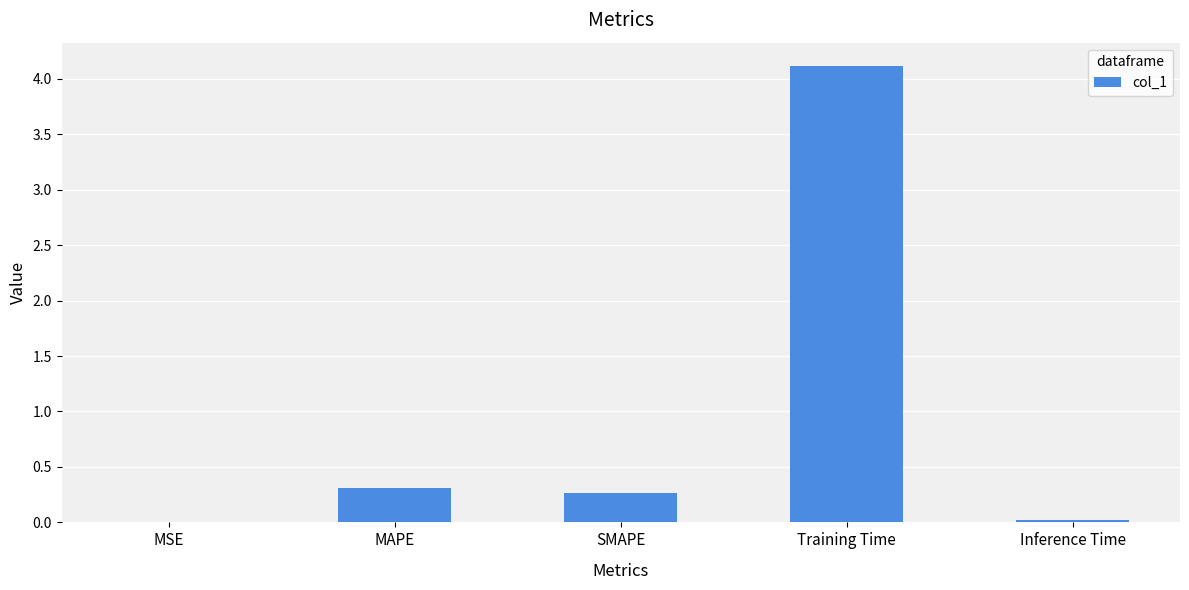

What is the greatest value displayed?

4.1